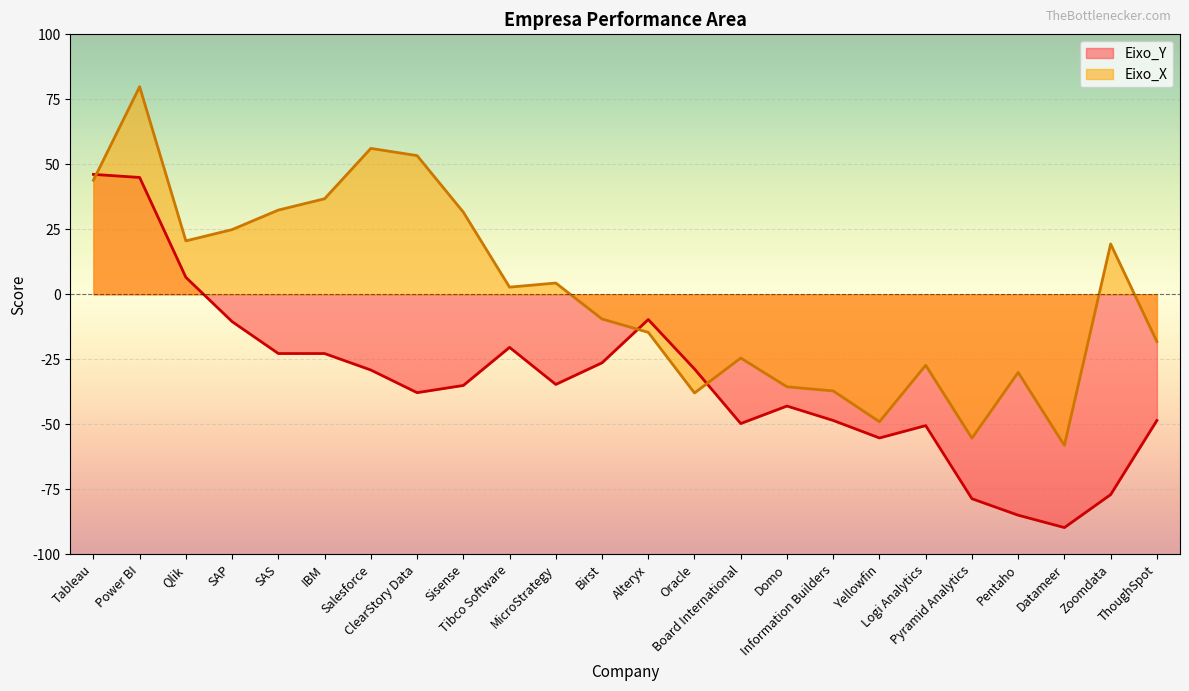

List the series in order of their peak value, highest first.

Eixo_X, Eixo_Y